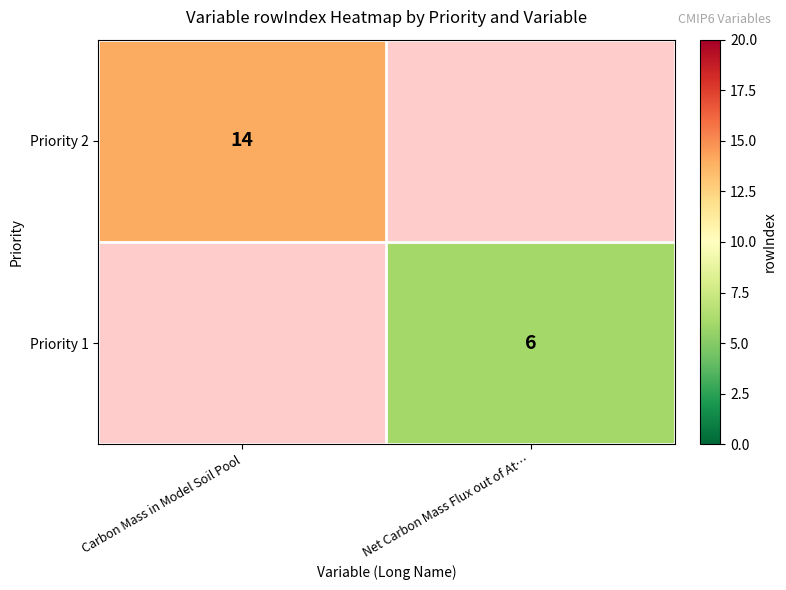

The Priority 1 series shows 2 at Net Carbon Mass Flux out of At…. True or false?

False